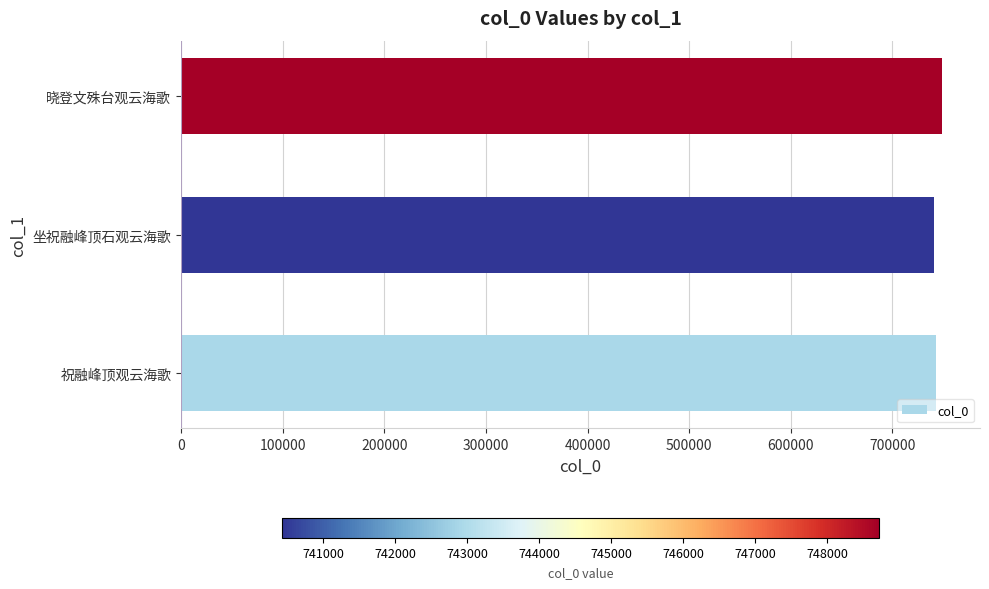

Count the number of data series in this chart.

1